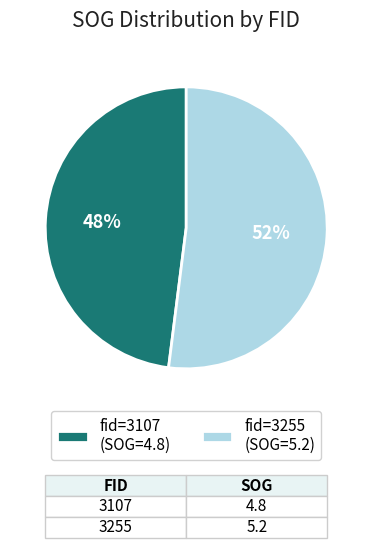

What percentage is the fid=3107 (SOG=4.8) slice, to the nearest percent?

48%